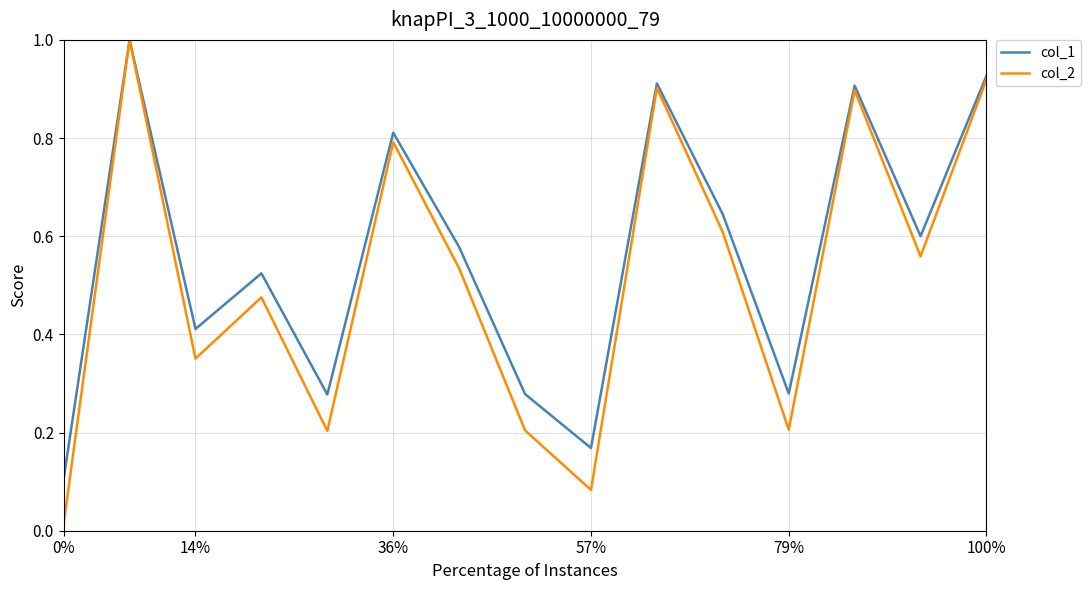

Which series has the largest range (max minus min)?

col_2